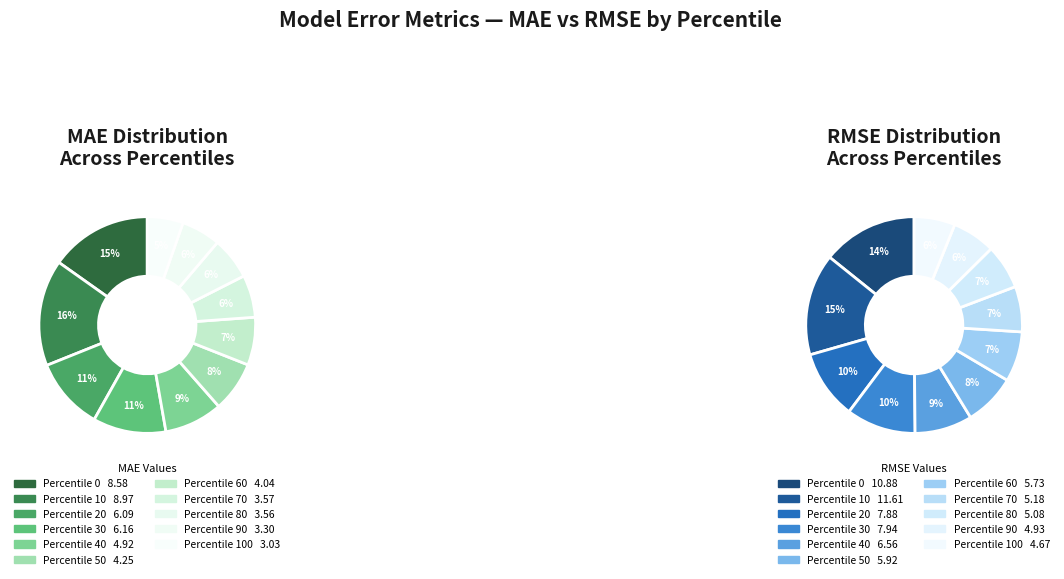

Does 100 account for over 50% of the chart?

No